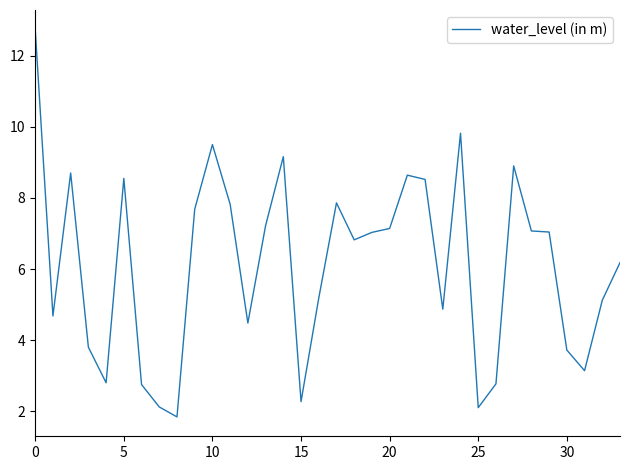

What is the difference between the maximum and minimum values?

10.9